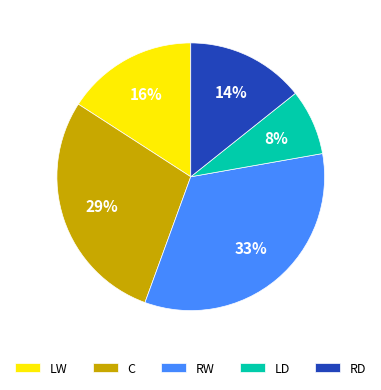

Is it true that RD is 14% of the pie?

True